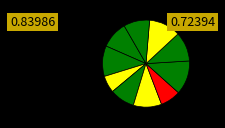

How many segments does this pie chart have?

10